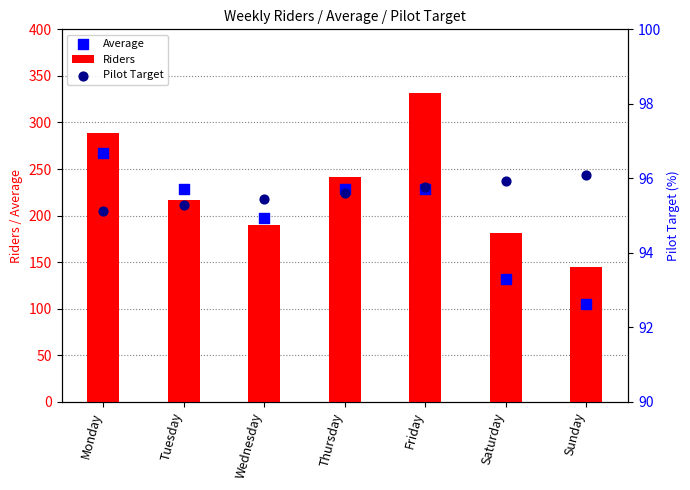

Is the value of Average at Saturday greater than the value of Riders at Thursday?

No